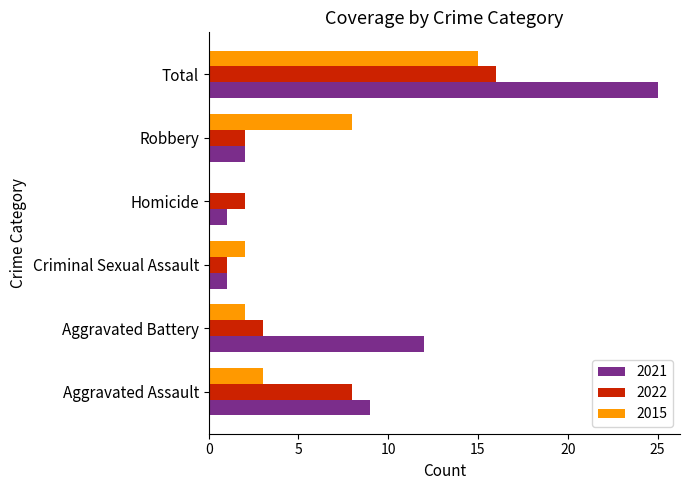

The 2022 series shows 3 at Homicide. True or false?

False